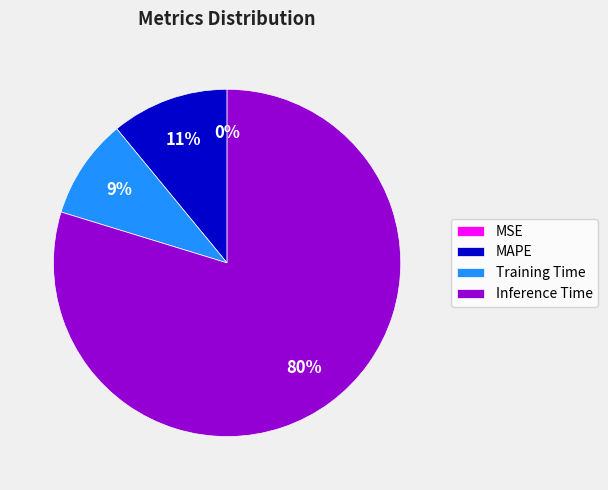

To the nearest percent, what is the difference between the largest and smallest slice percentages?

80%